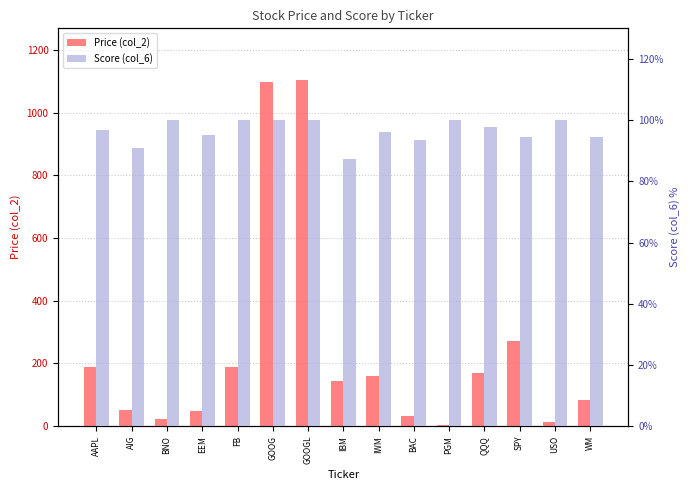

What is the difference between the maximum and minimum values in the Price (col_2) series?

1101.2